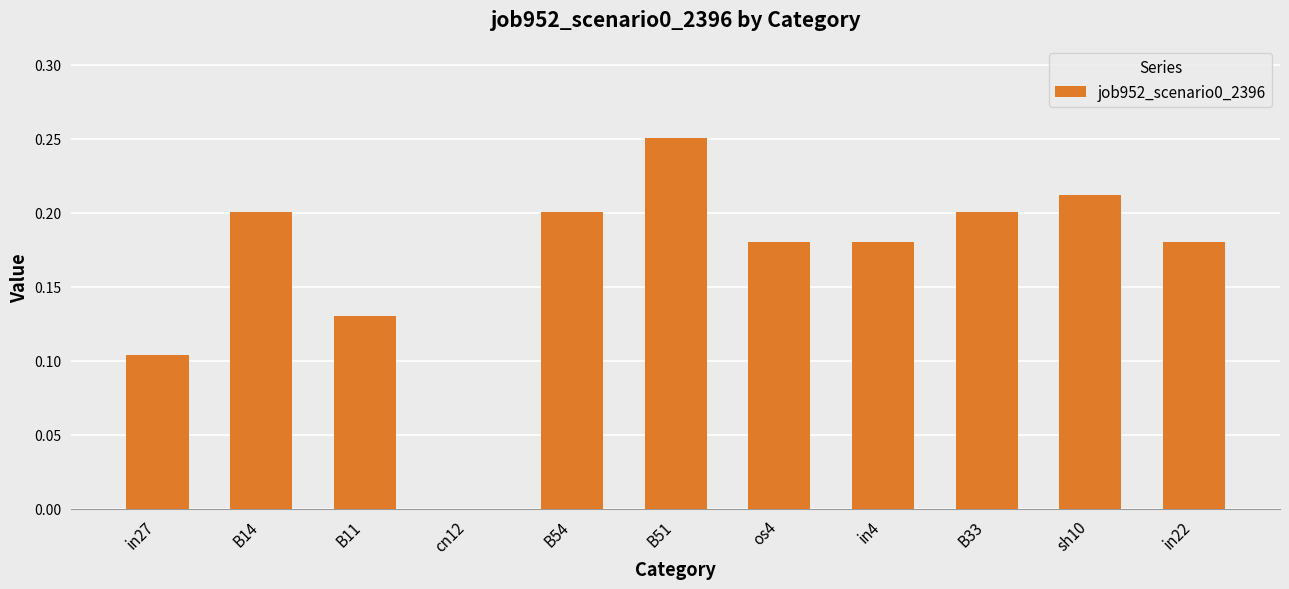

At which label is the value closest to 0?

cn12